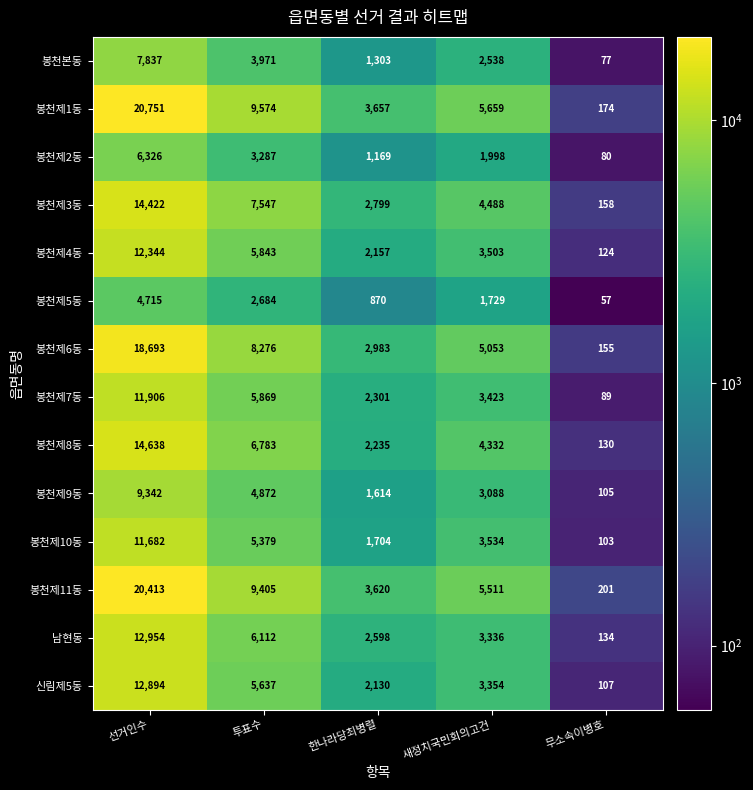

What is the greatest value displayed?

20751